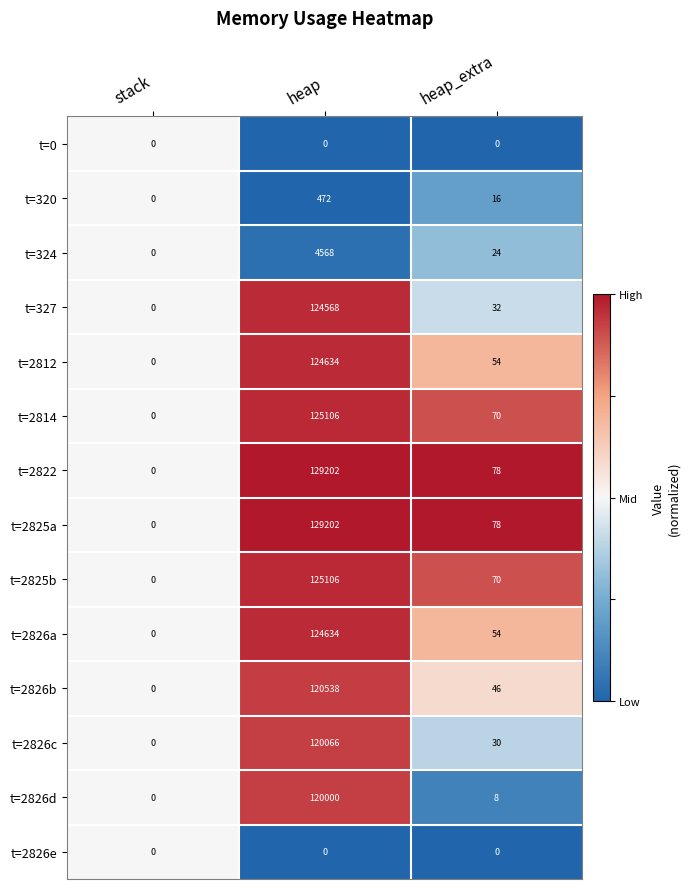

At which category does the chart reach its peak across all series?

heap